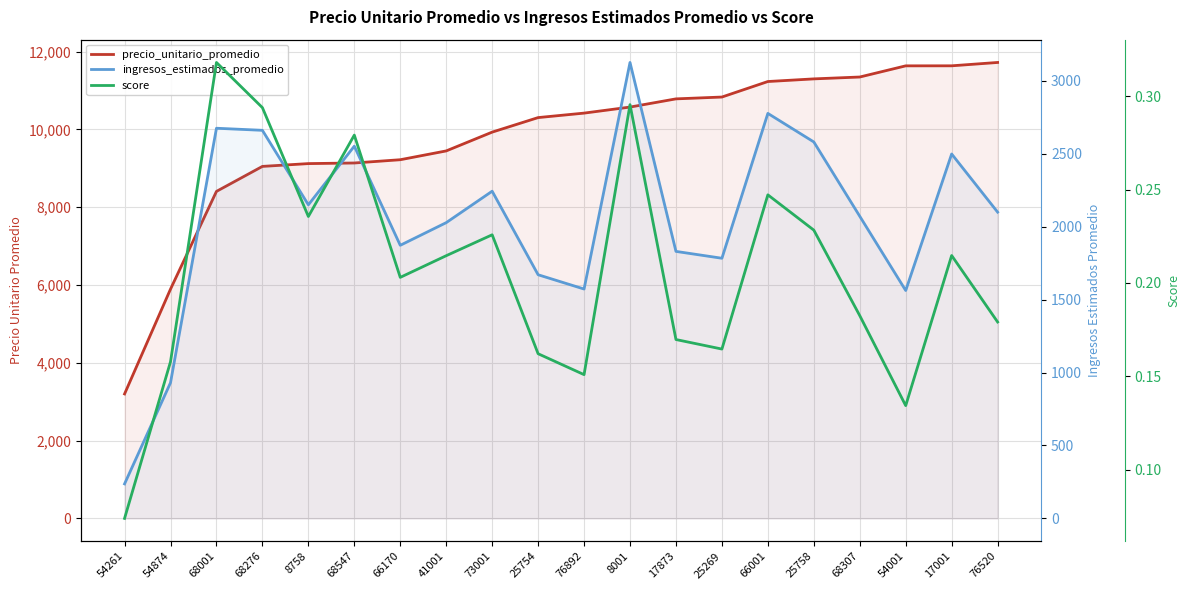

Where is ingresos_estimados_promedio nearest to the value 1680?

25754